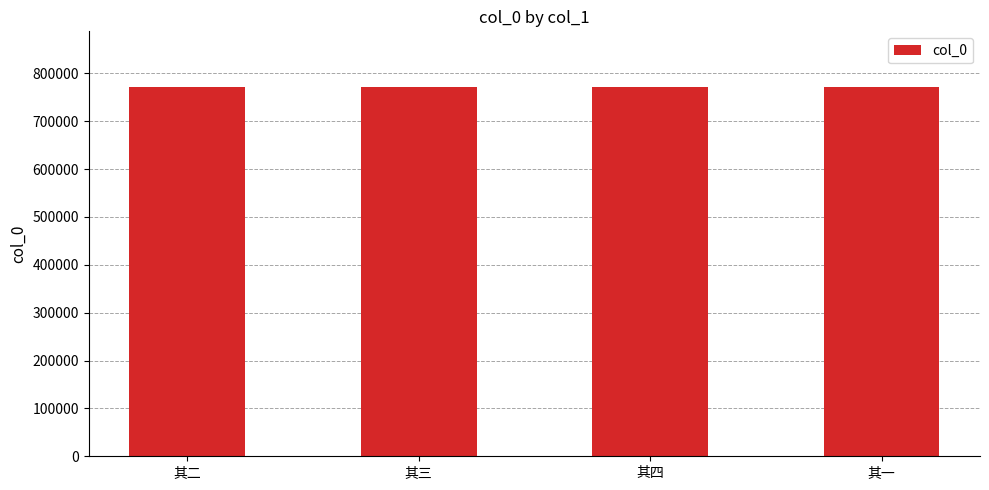

What is the smallest value displayed?

771806